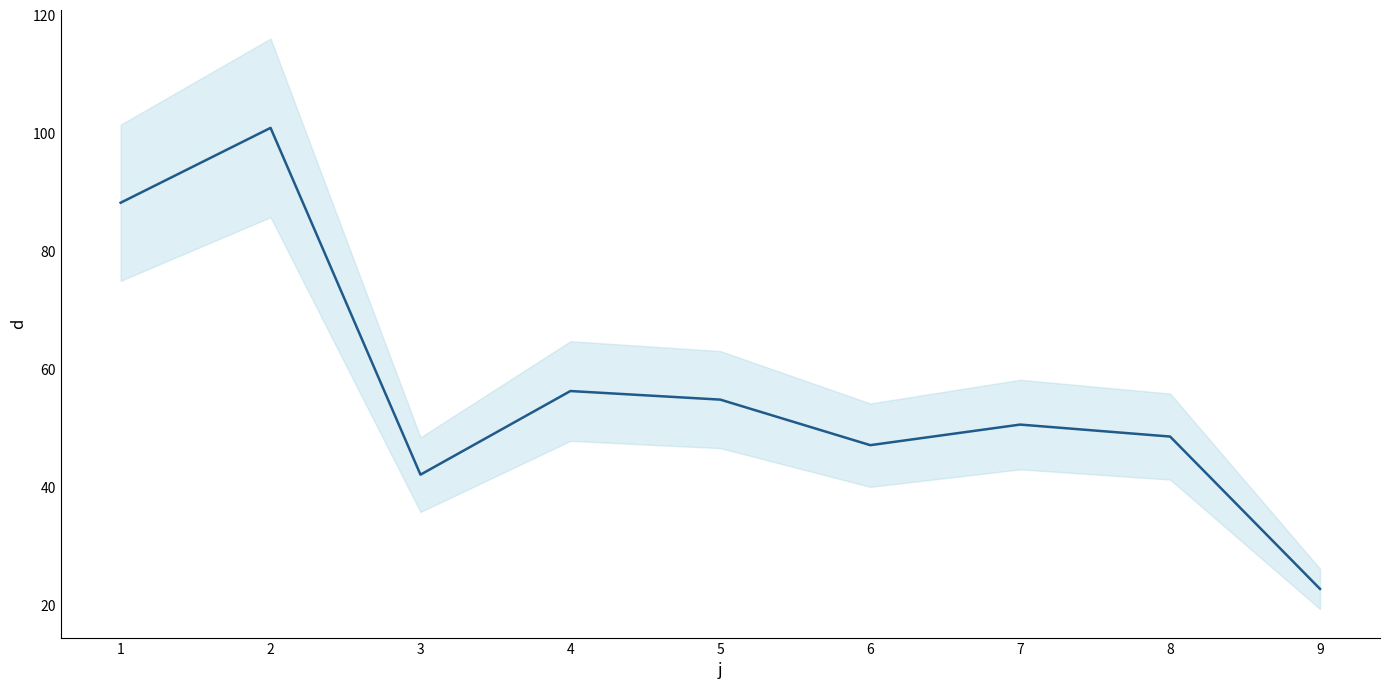

At which category does the chart reach its minimum across all series?

9